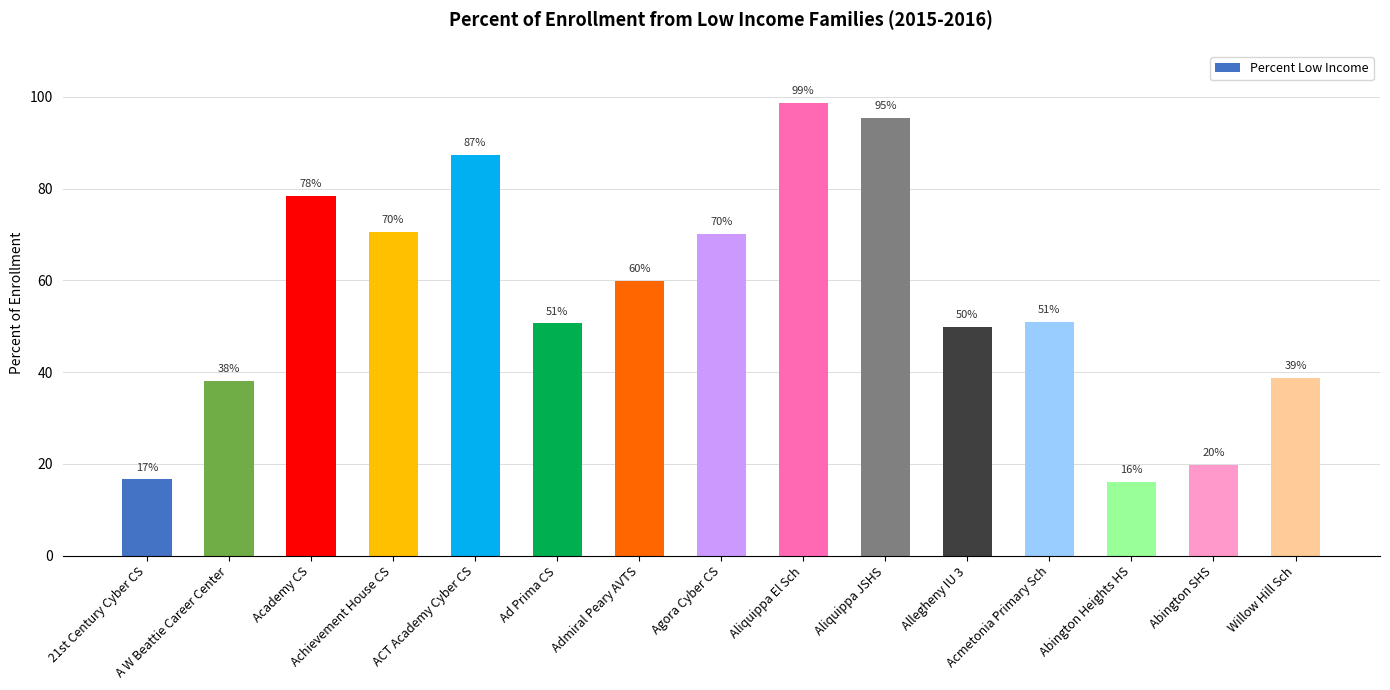

What is the value of the 13th bar from the left?

0.2